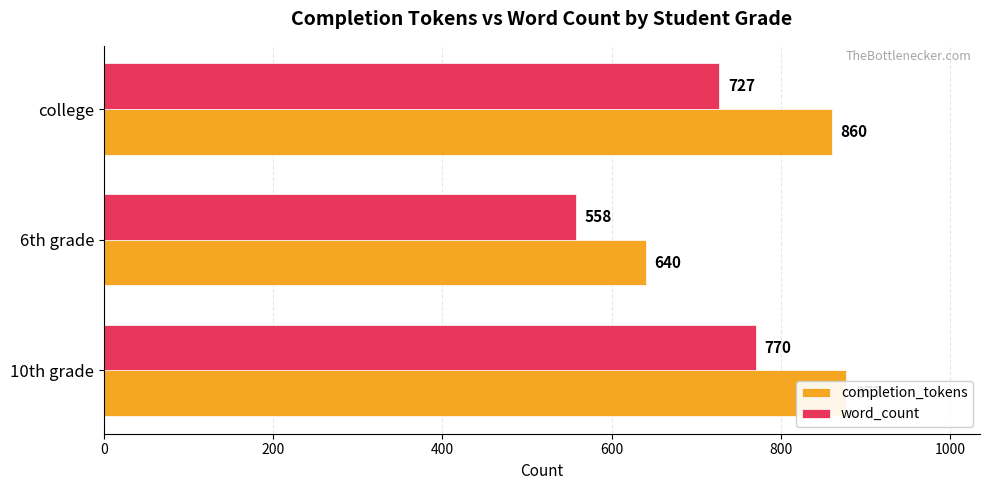

Reading left to right, extract all data points from this chart.

completion_tokens: 877	640	860
word_count: 770	558	727